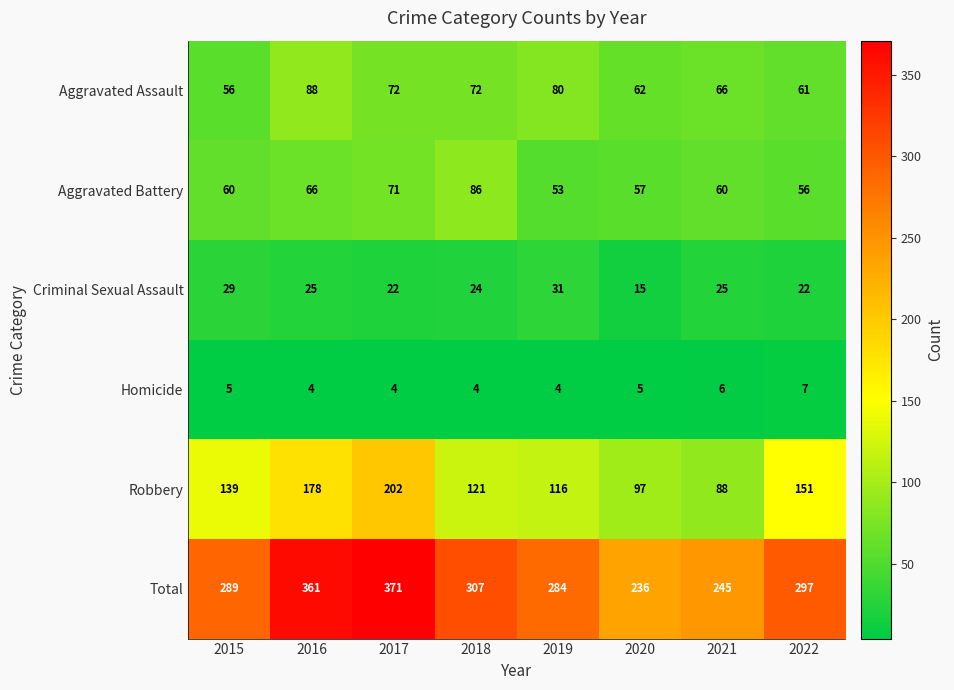

Where is Aggravated Battery nearest to the value 69?

2017